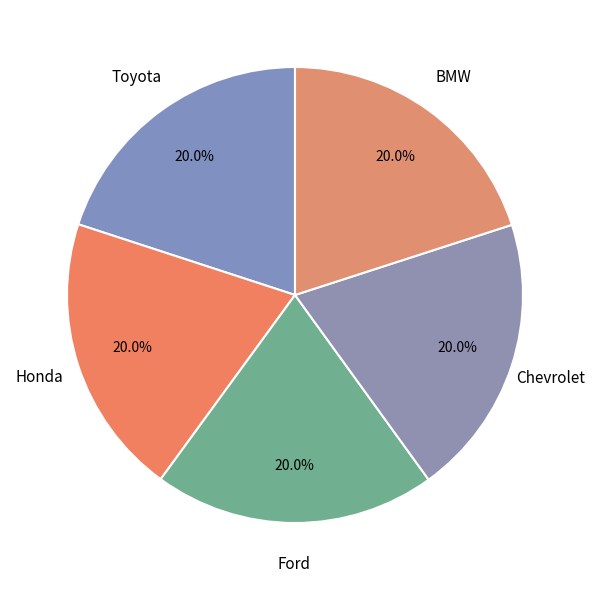

What percentage is the Chevrolet slice, to the nearest percent?

20%